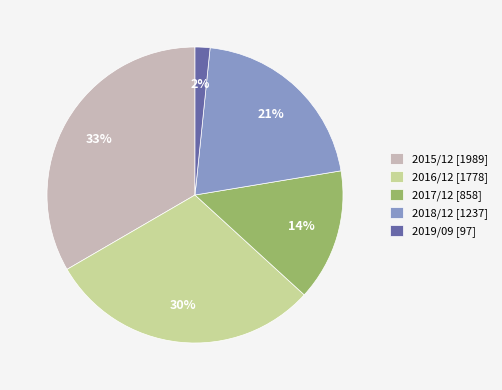

To the nearest percent, what portion does 2017/12 represent?

14%